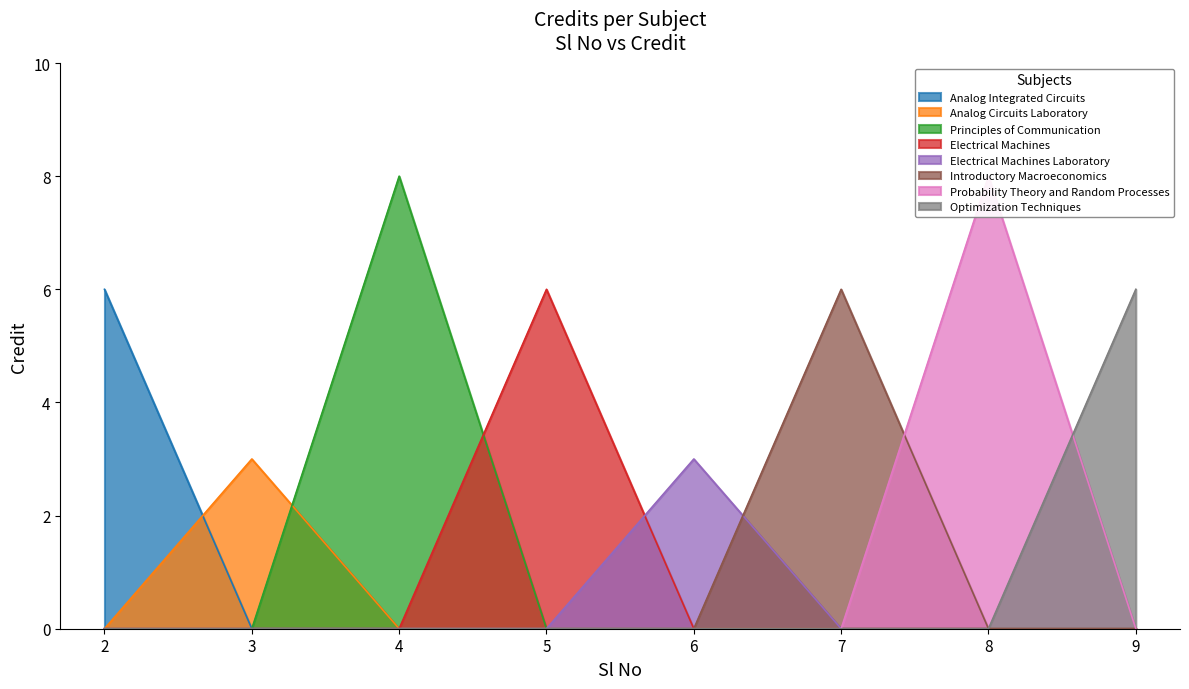

How many values are between 6 and 8?

6